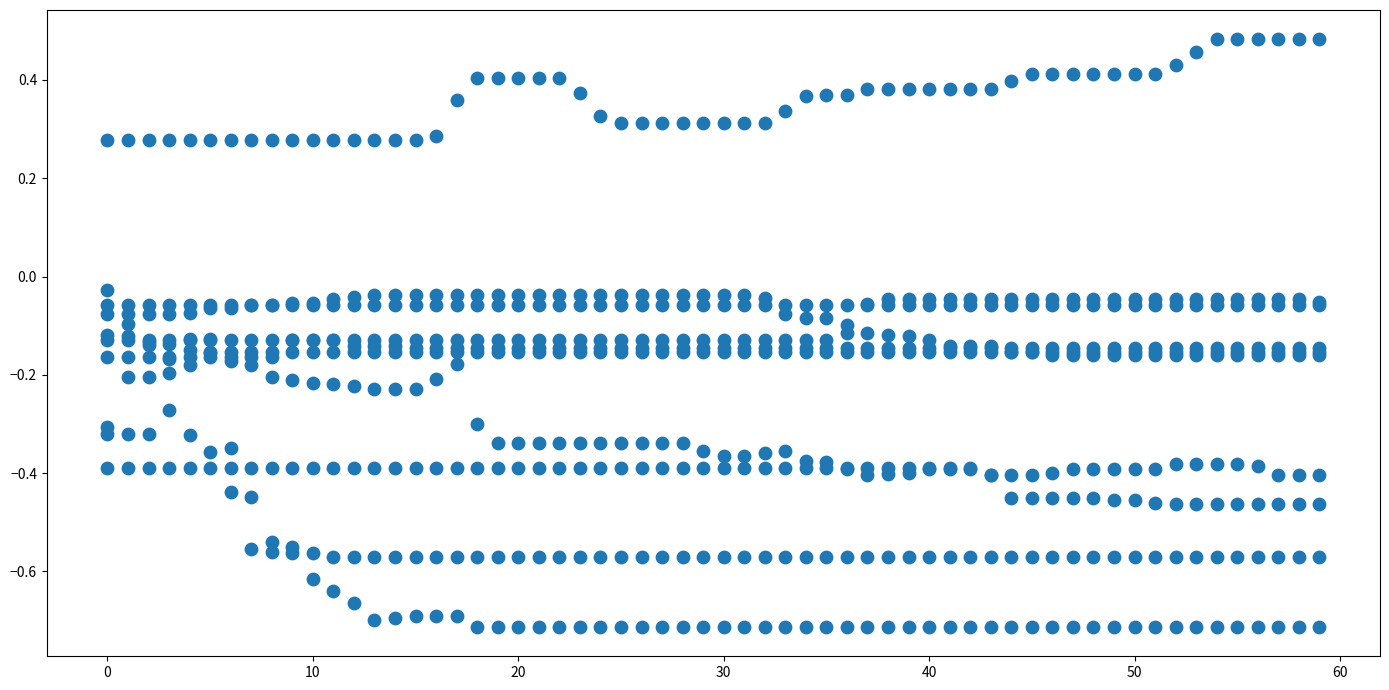

What is the range of X values (max minus min)?

59.0